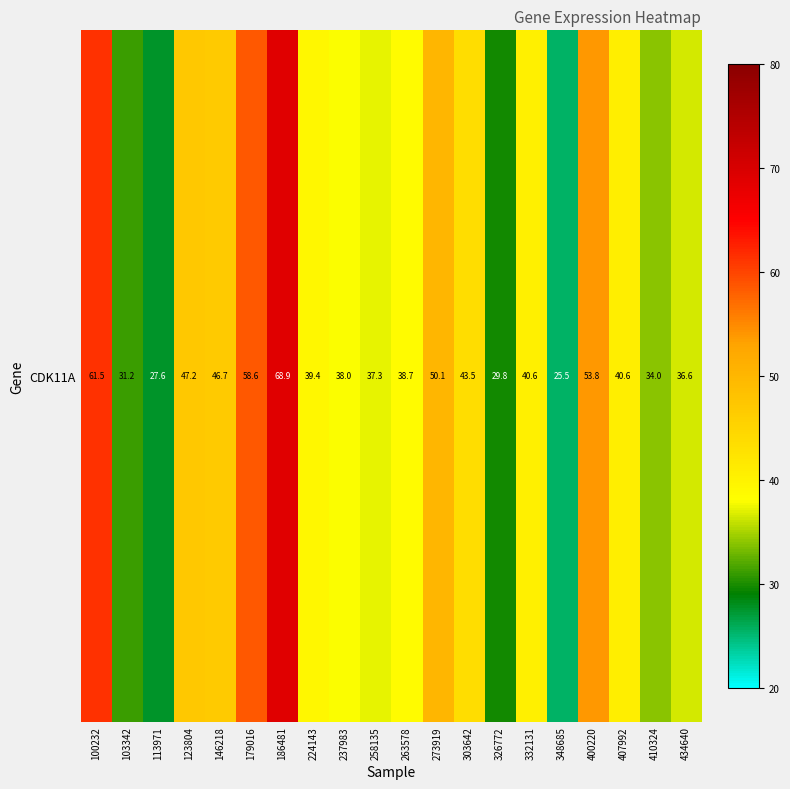

Where does the data first go above 40?

100232